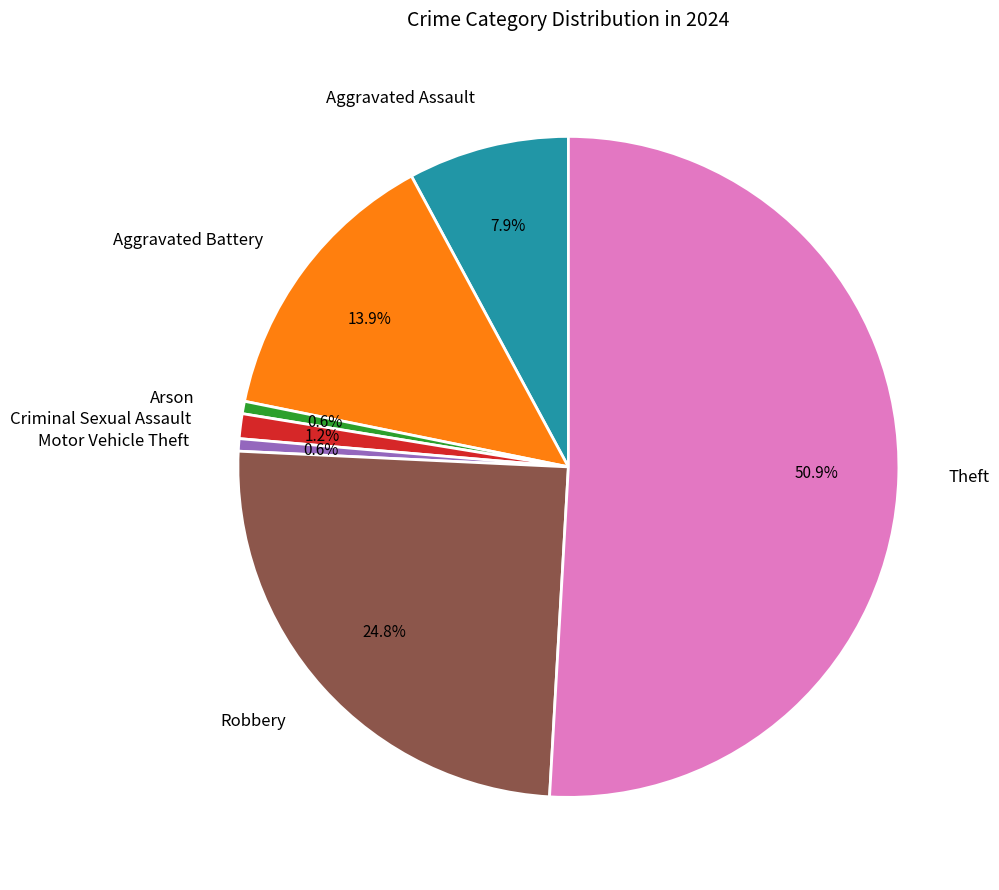

How many slices are in this pie chart?

7